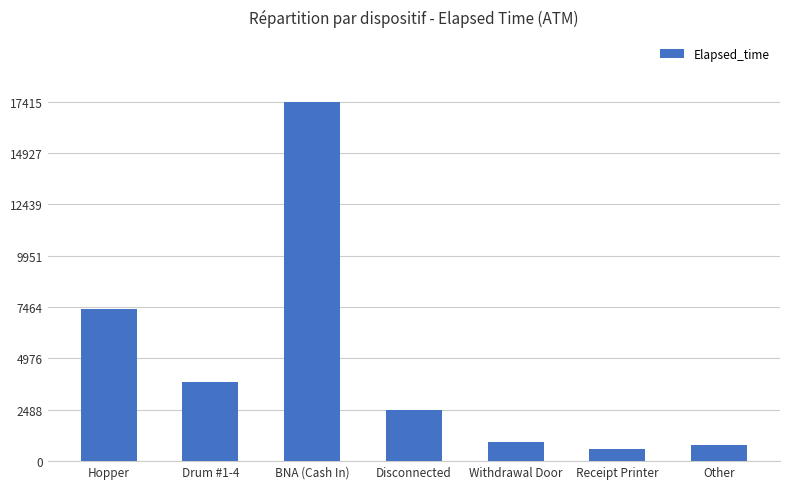

Reading left to right, what are all the values shown in this chart?

7365	3855	17415	2475	945	600	765